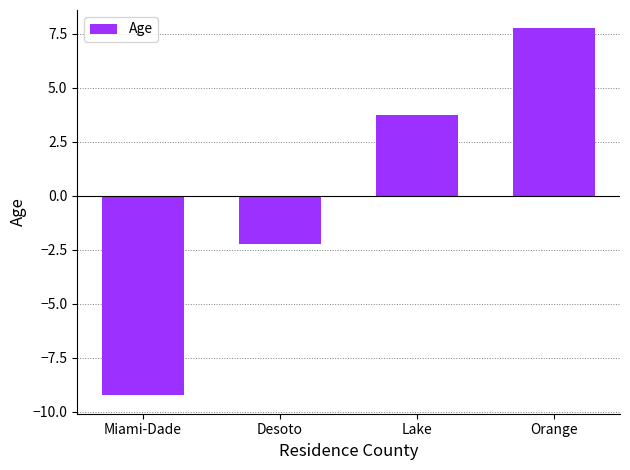

Rank the categories by value from highest to lowest.

Orange, Lake, Desoto, Miami-Dade